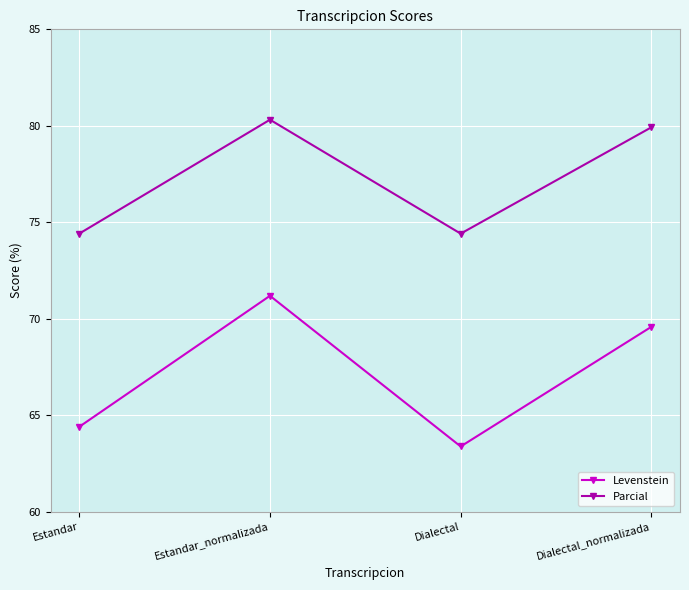

What is the label of the 1st point from the right?

Dialectal_normalizada